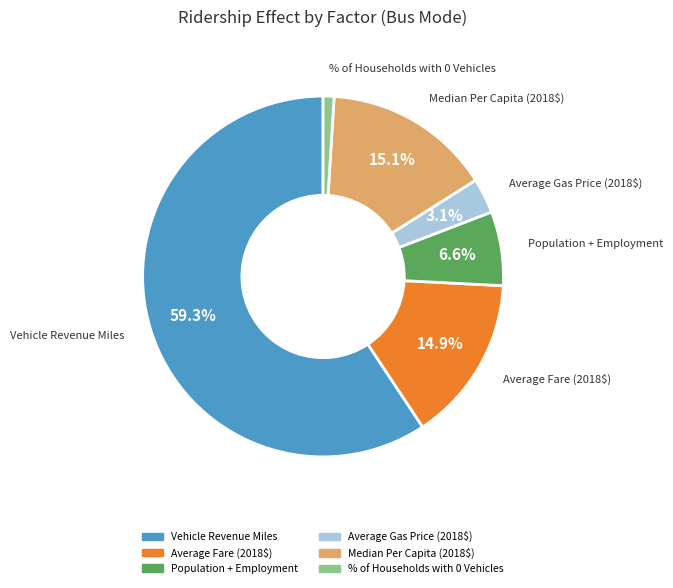

What portion of the pie excludes Average Gas Price (2018$)?

96.9%